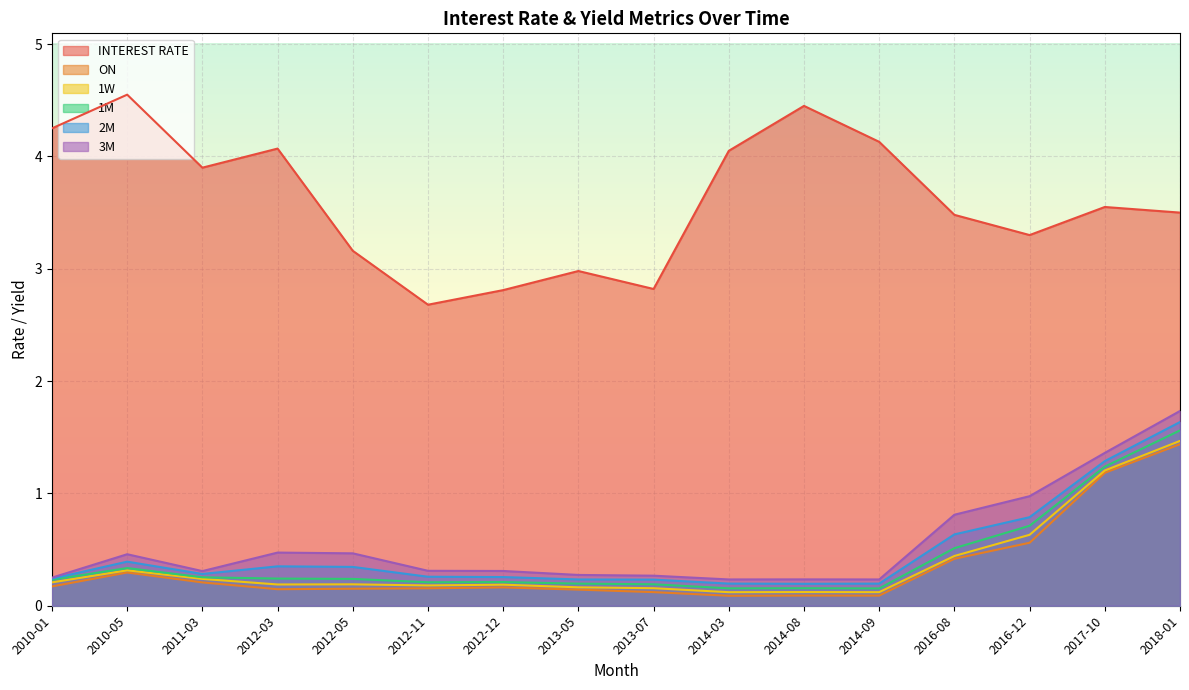

The 3M series shows 0.5 at 2013-07. True or false?

False